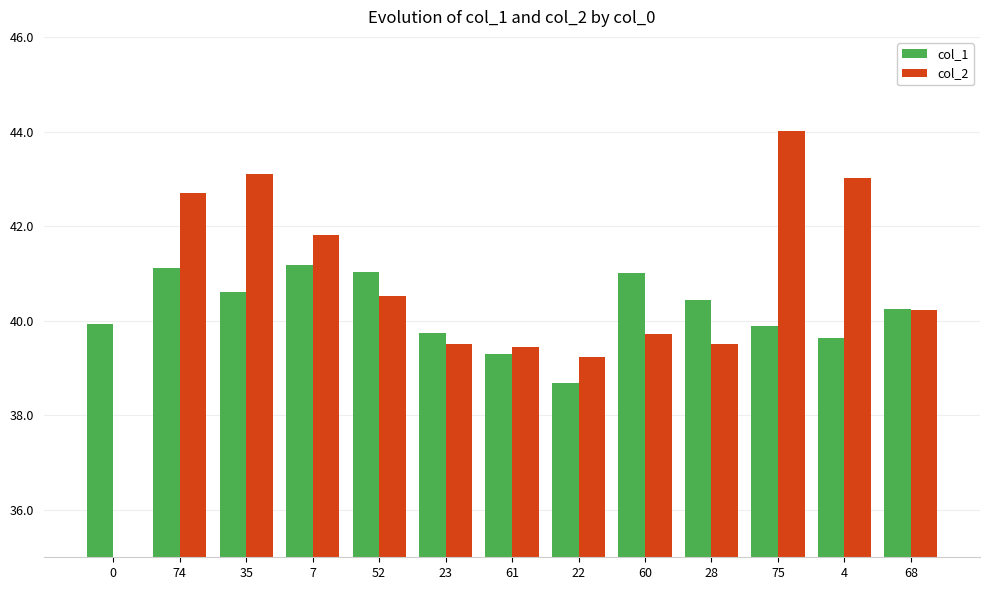

What is the label of the 5th bar from the left?

52